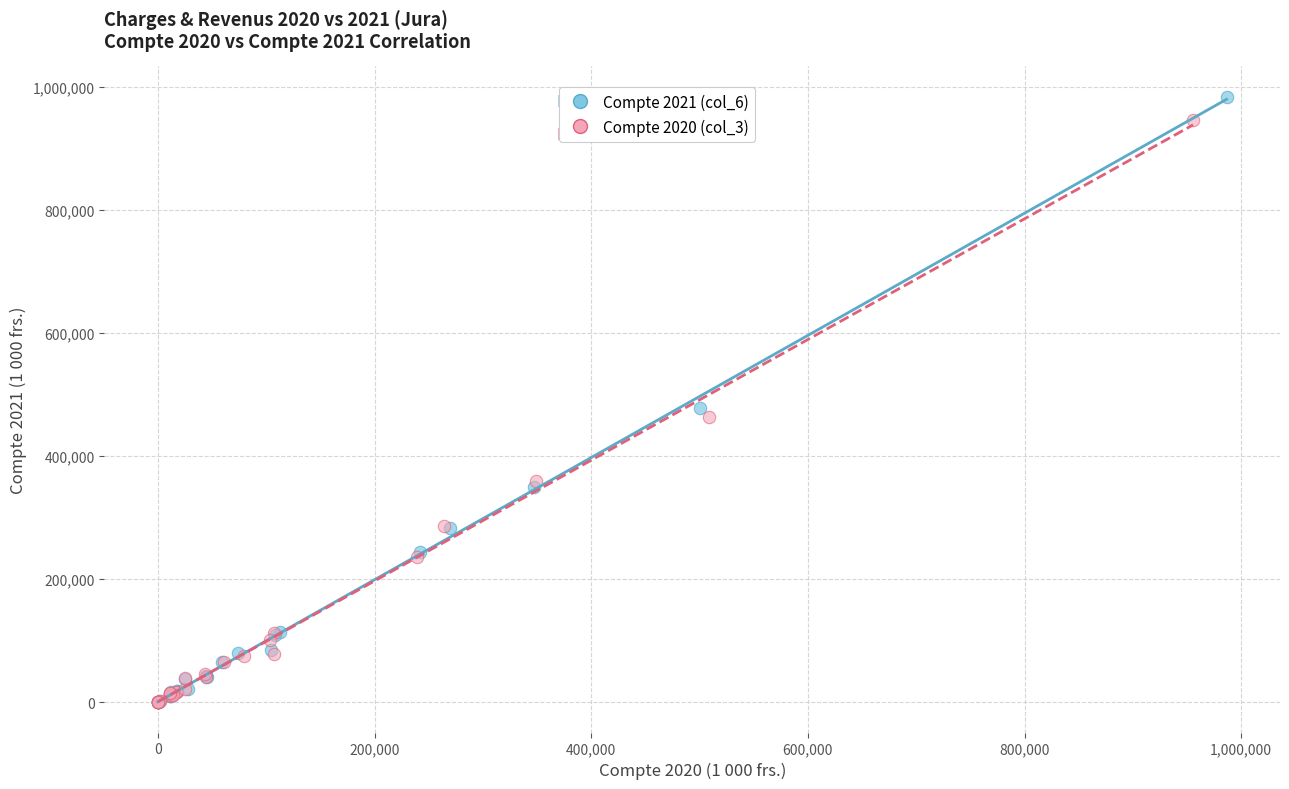

Which series has the largest Y range (max minus min)?

Compte 2021 (col_6)